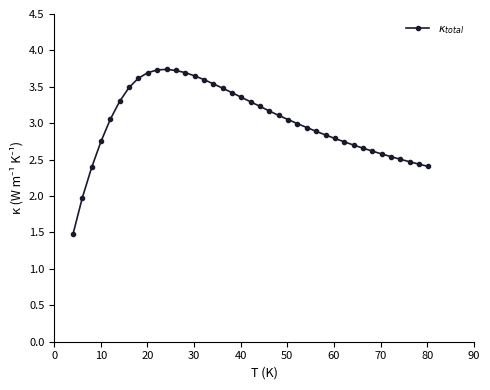

What is the minimum value shown in the chart?

1.5